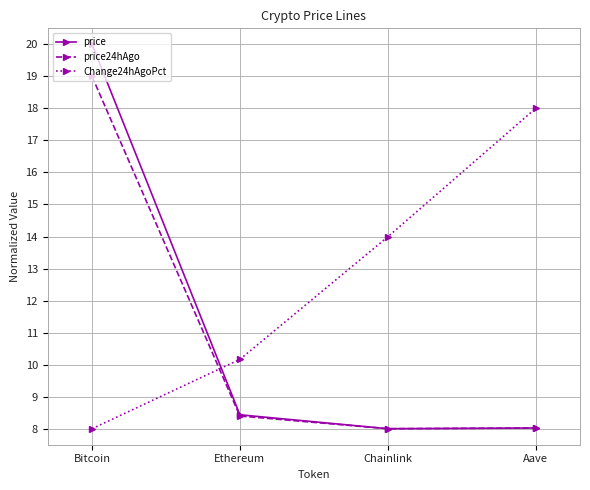

Which category has the highest value across all series?

Bitcoin